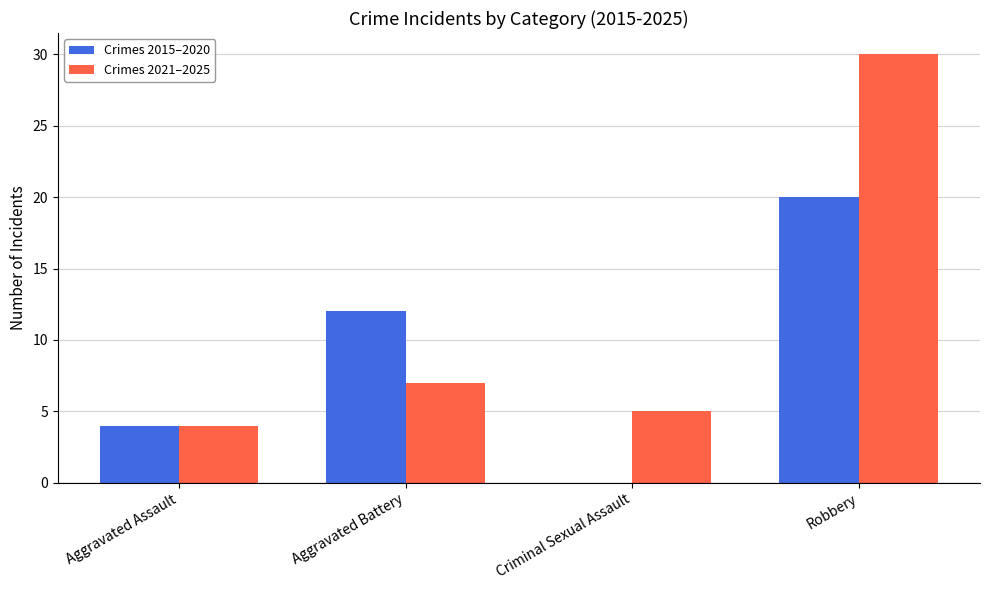

Does the chart contain stacked bars?

No